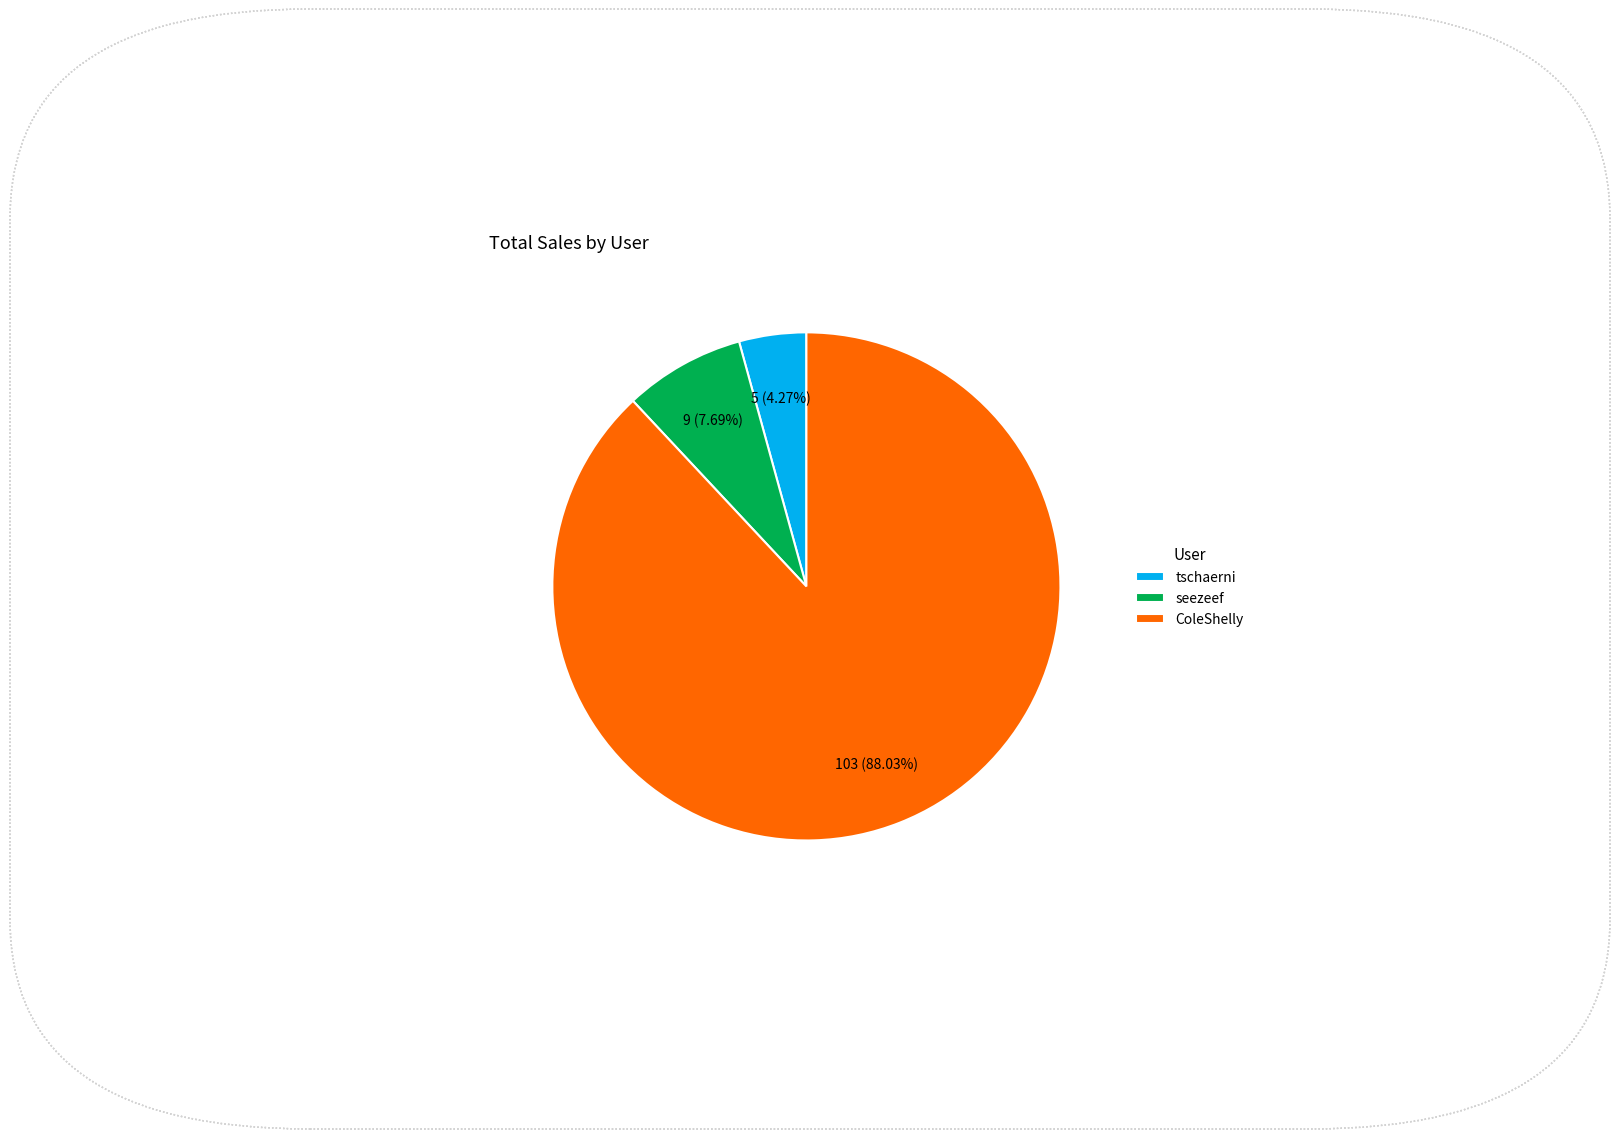

Combined, do ColeShelly and tschaerni account for over 50%?

Yes